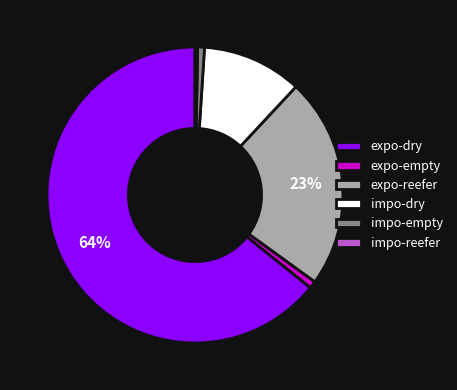

Which has a higher value, expo-dry or expo-reefer?

expo-dry